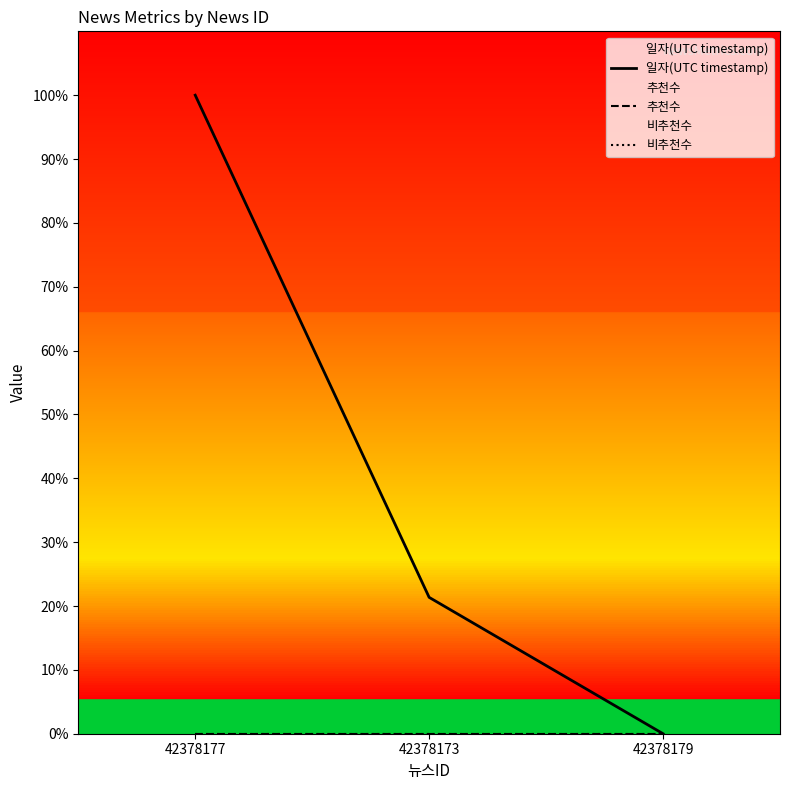

Which category has the lowest value in the 일자(UTC timestamp) series?

42378179